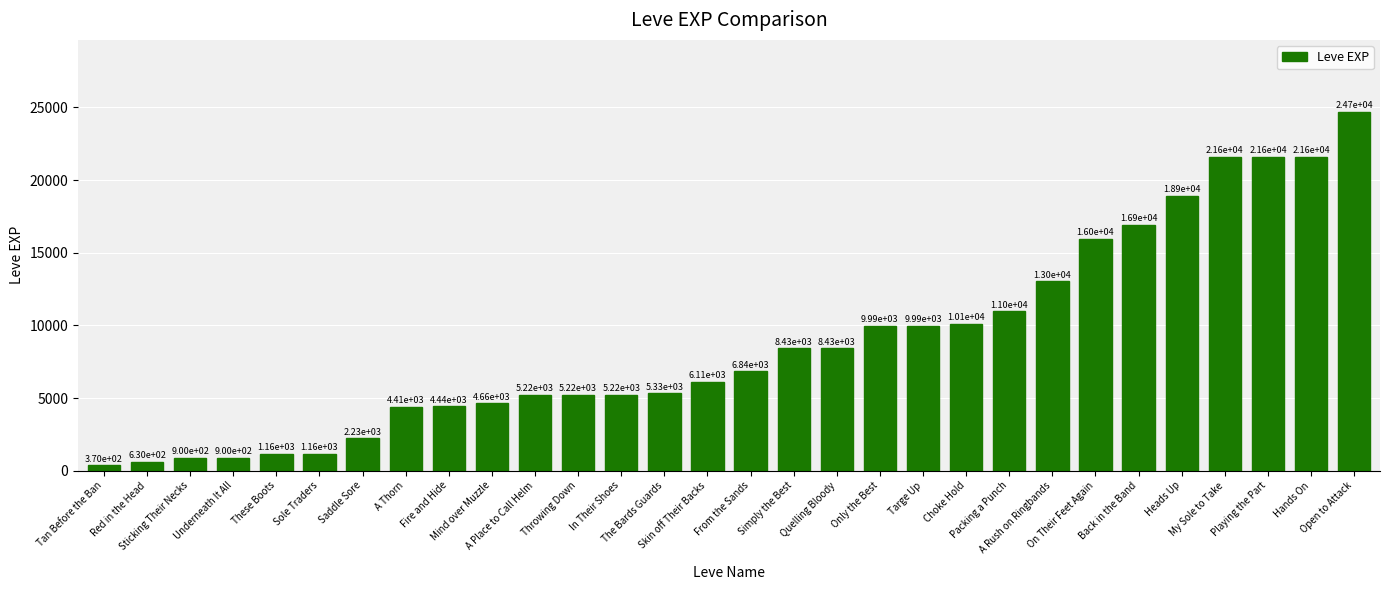

The value at Open to Attack is 24710. True or false?

True